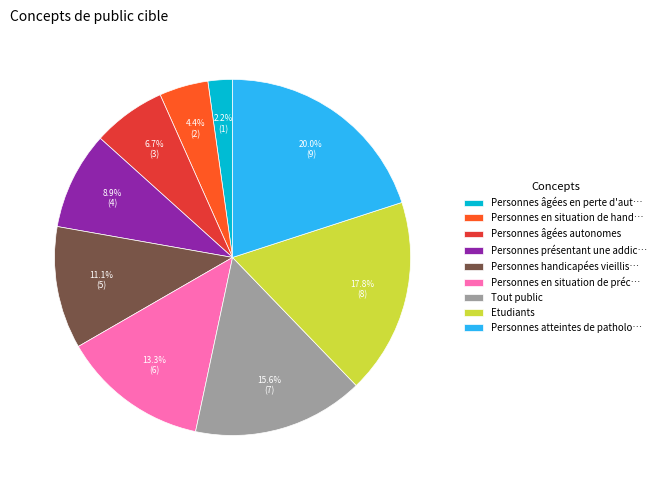

Combined, do Personnes présentant une addic… and Personnes en situation de préc… account for over 50%?

No